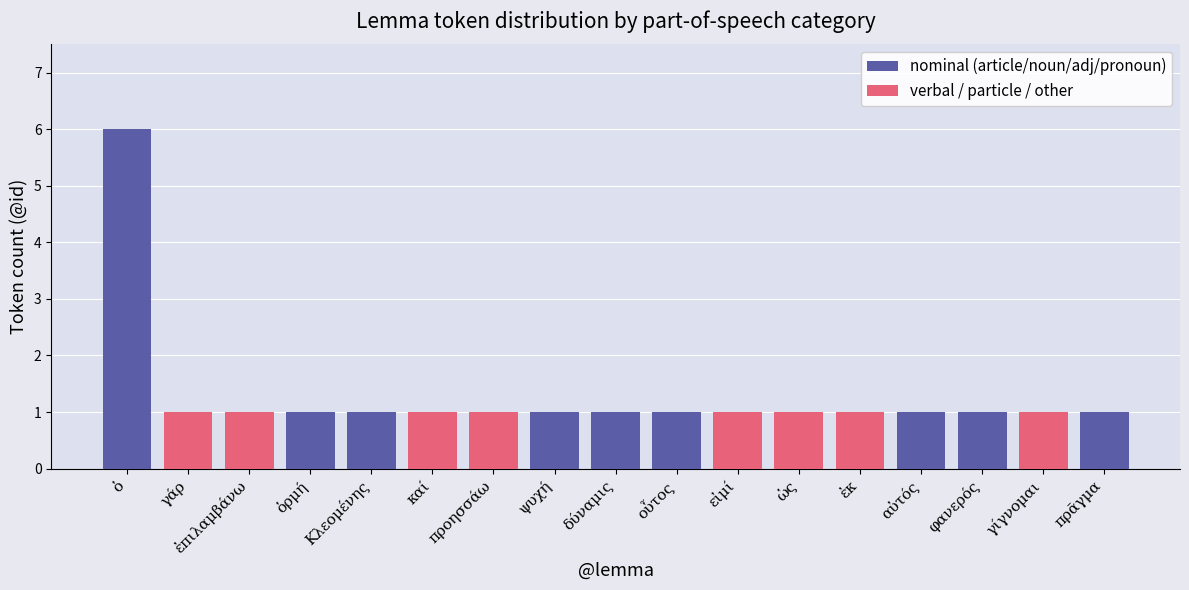

Does the chart contain stacked bars?

Yes